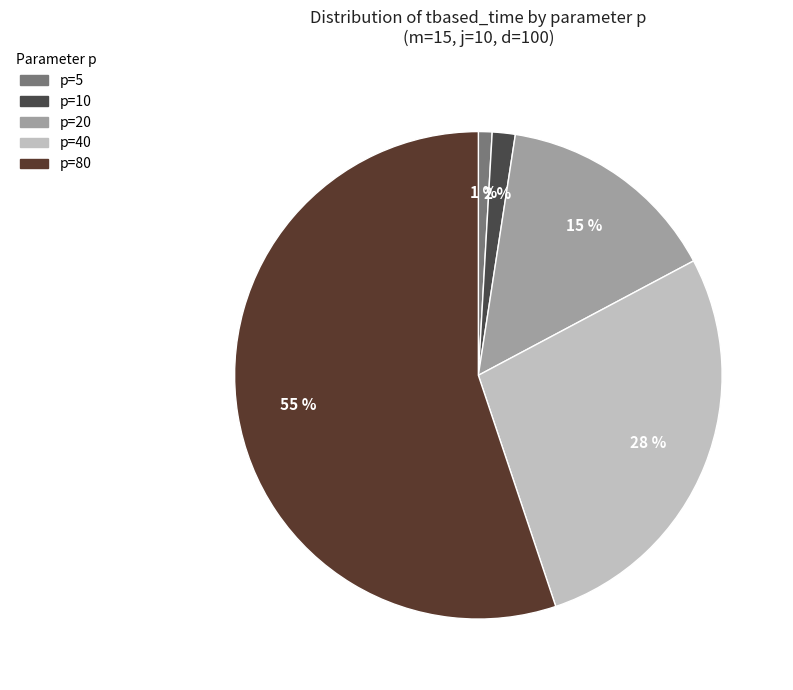

The p=80 slice represents 55% of the pie. True or false?

True